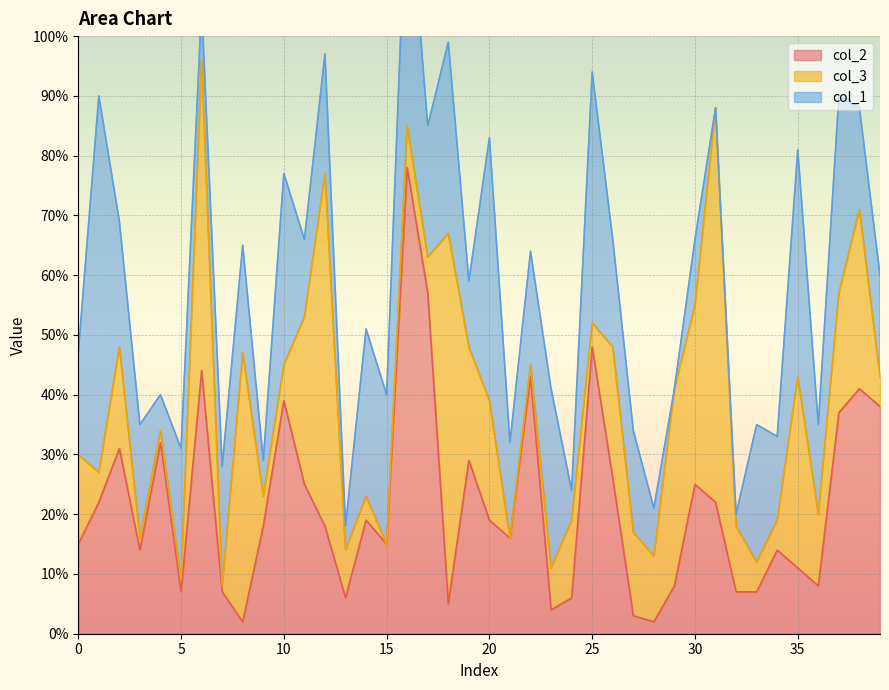

The col_1 series shows 8 at 28. True or false?

True